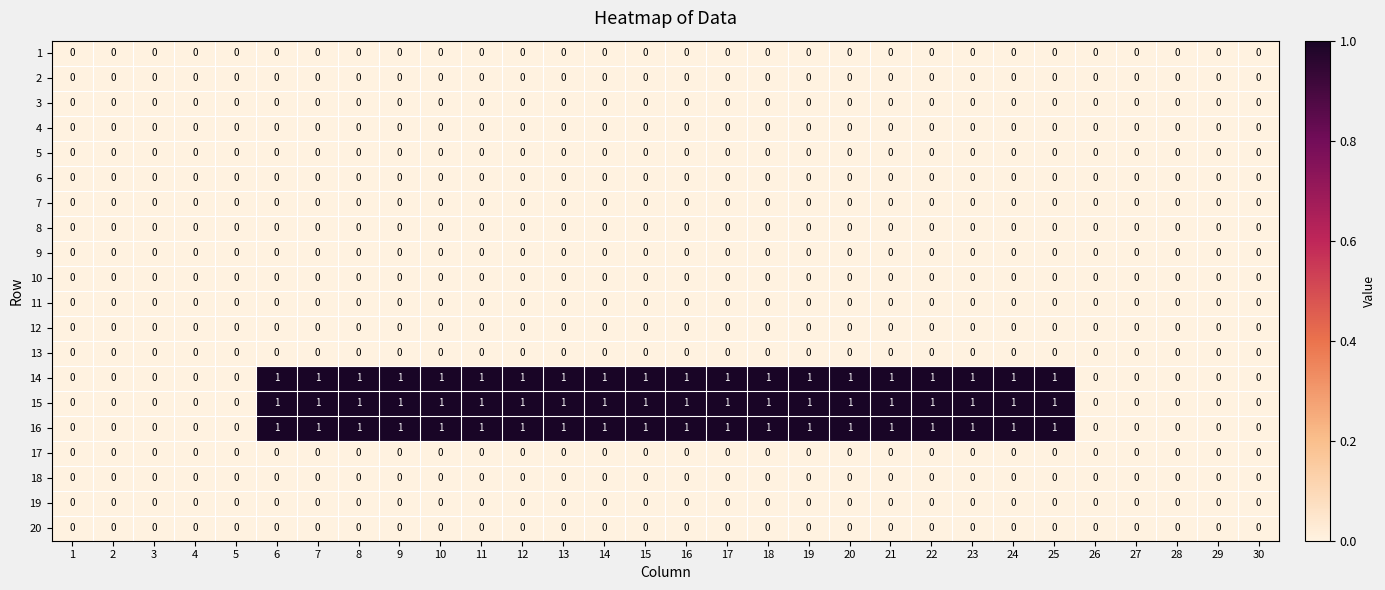

The 18 series shows 0 at 3. True or false?

True